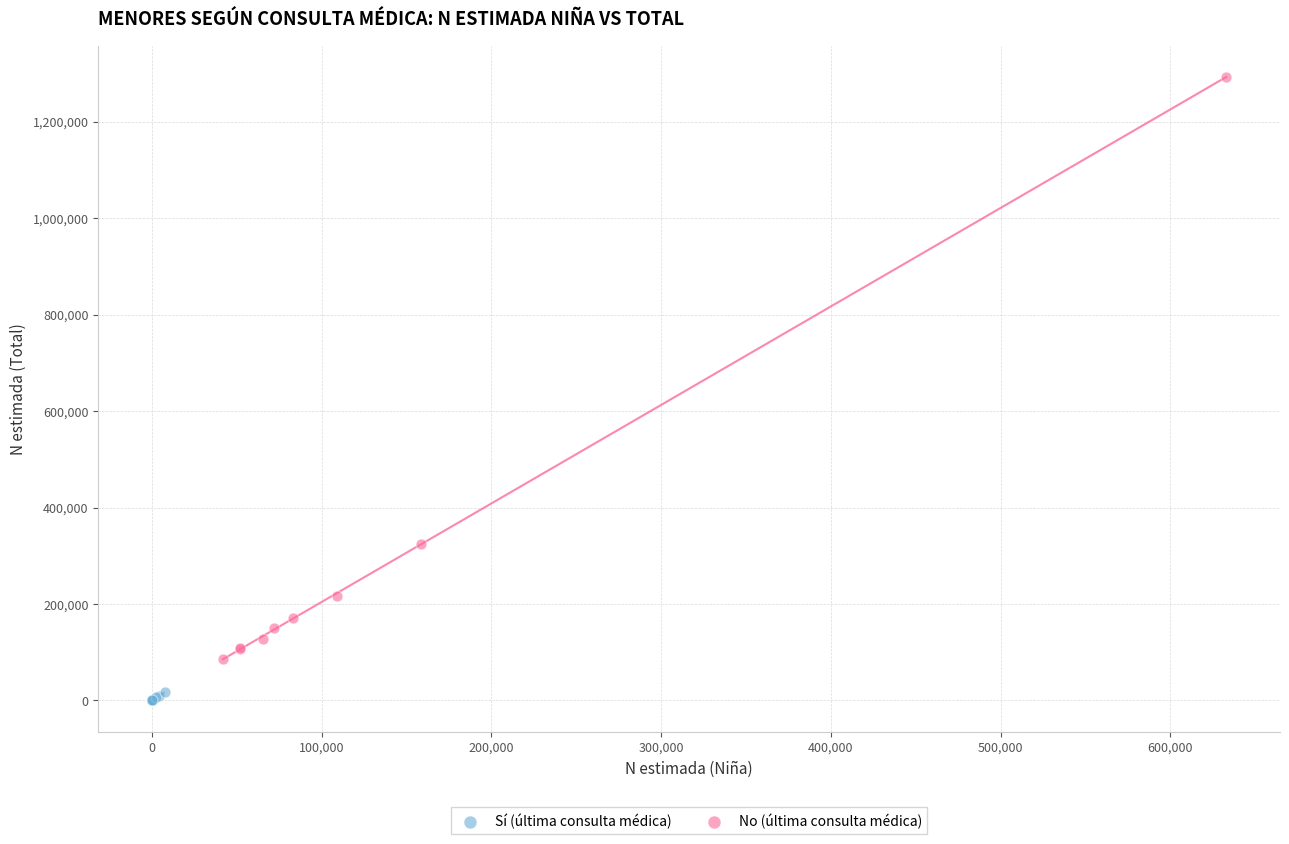

Which series contains the highest Y value?

No (última consulta médica)